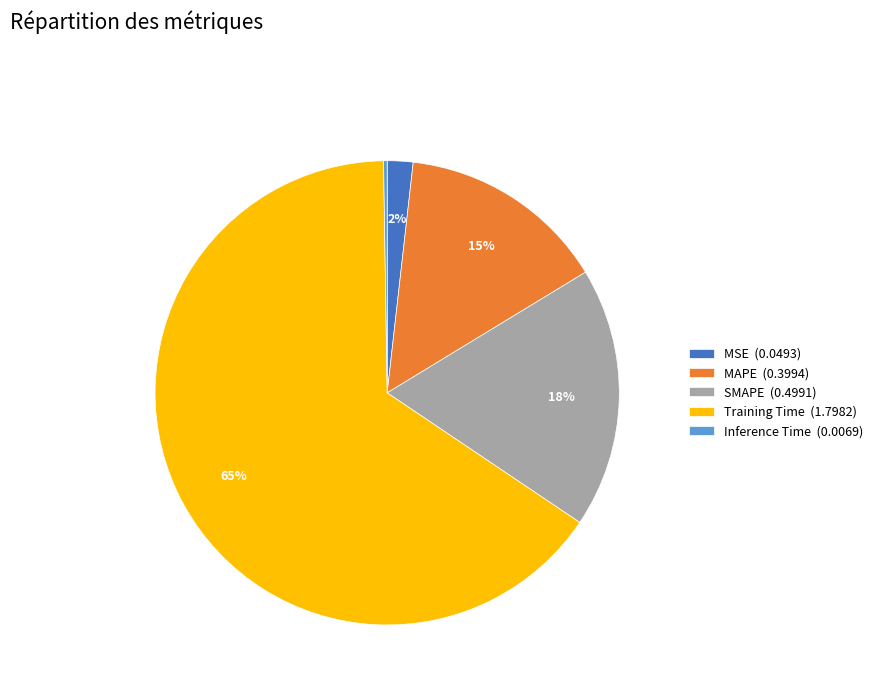

Is the sum of MAPE (0.3994) and Training Time (1.7982) greater than half?

Yes